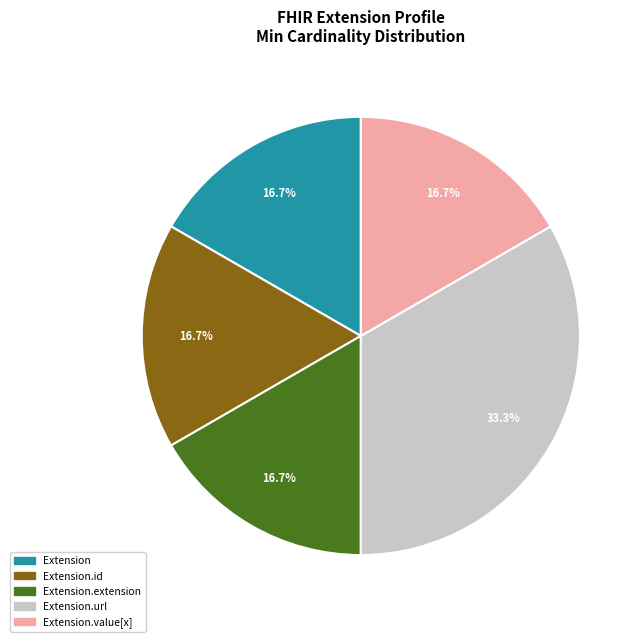

Is there any slice that represents more than half of the pie?

No